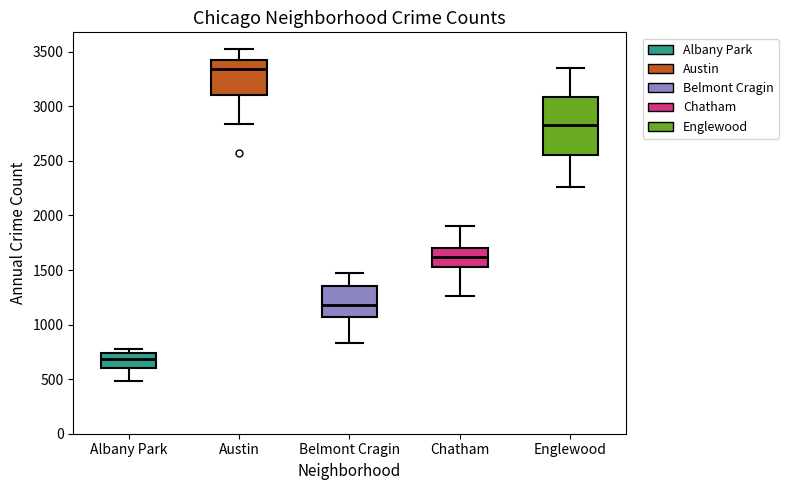

Where does the upper whisker of the box for Englewood end on the y-axis? The values are not printed on the chart, so give them approximately, as read against the axis.

3350